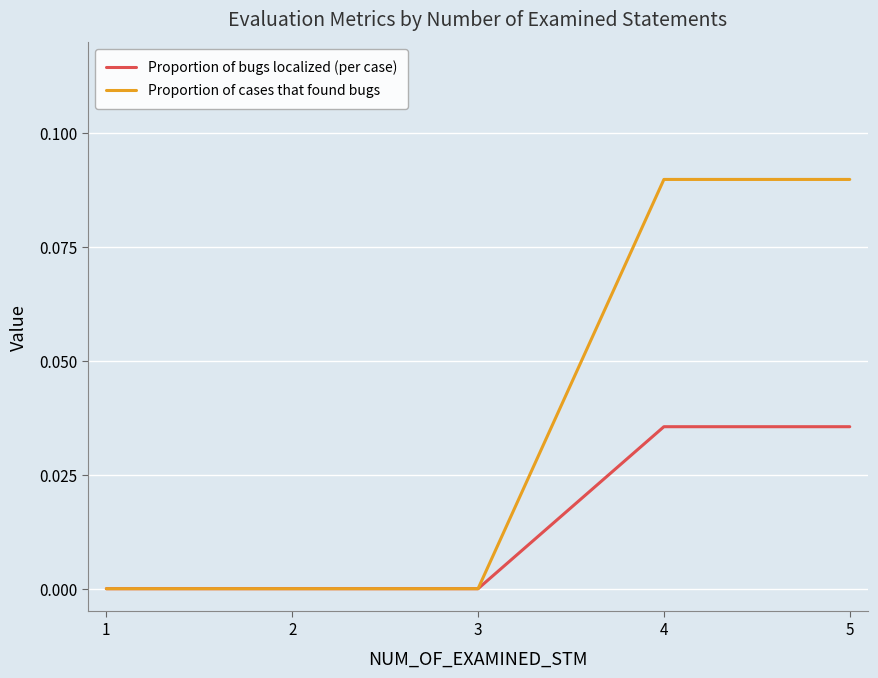

Is the value of Proportion of bugs localized (per case) at 3 greater than the value of Proportion of cases that found bugs at 5?

No